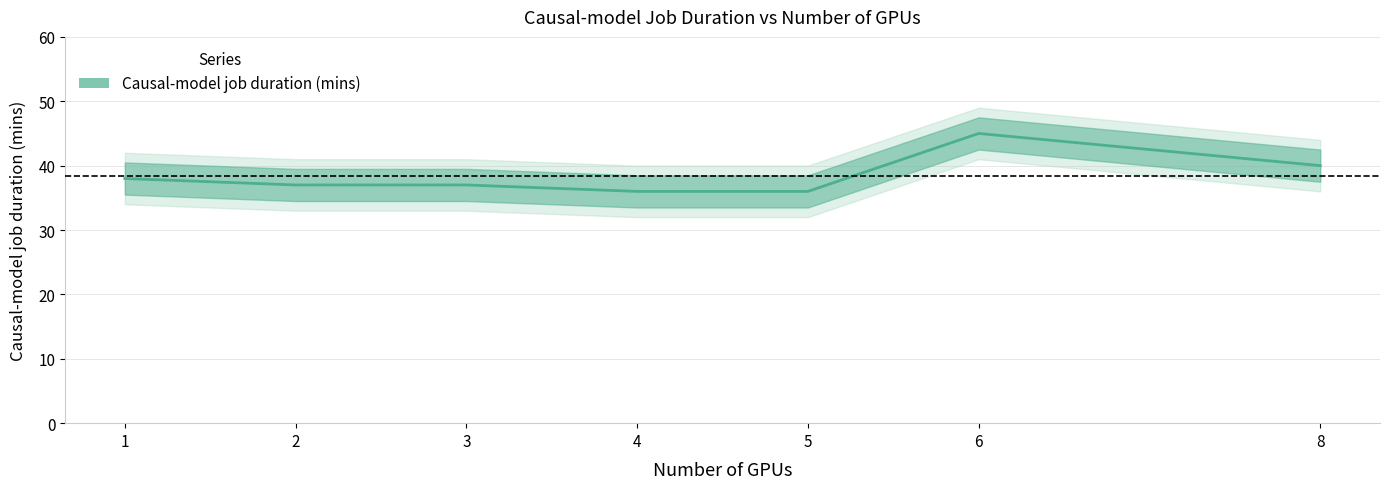

Rank the categories by value from highest to lowest.

6, 8, 1, 2, 3, 4, 5